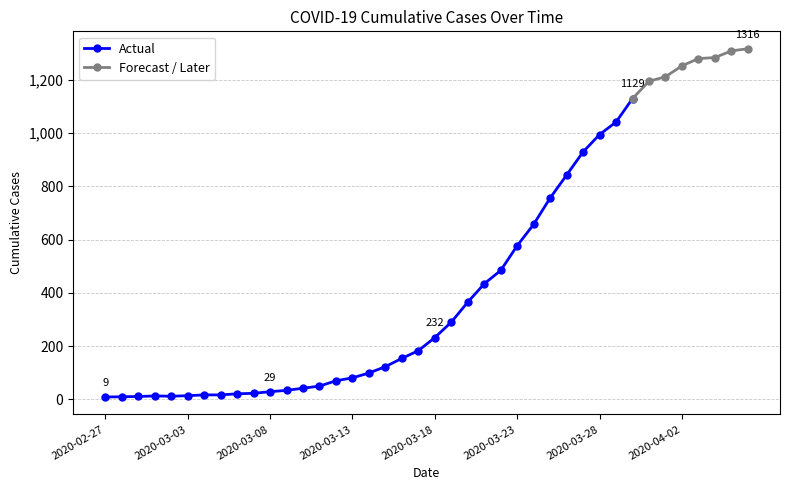

What is the smallest value displayed?

9